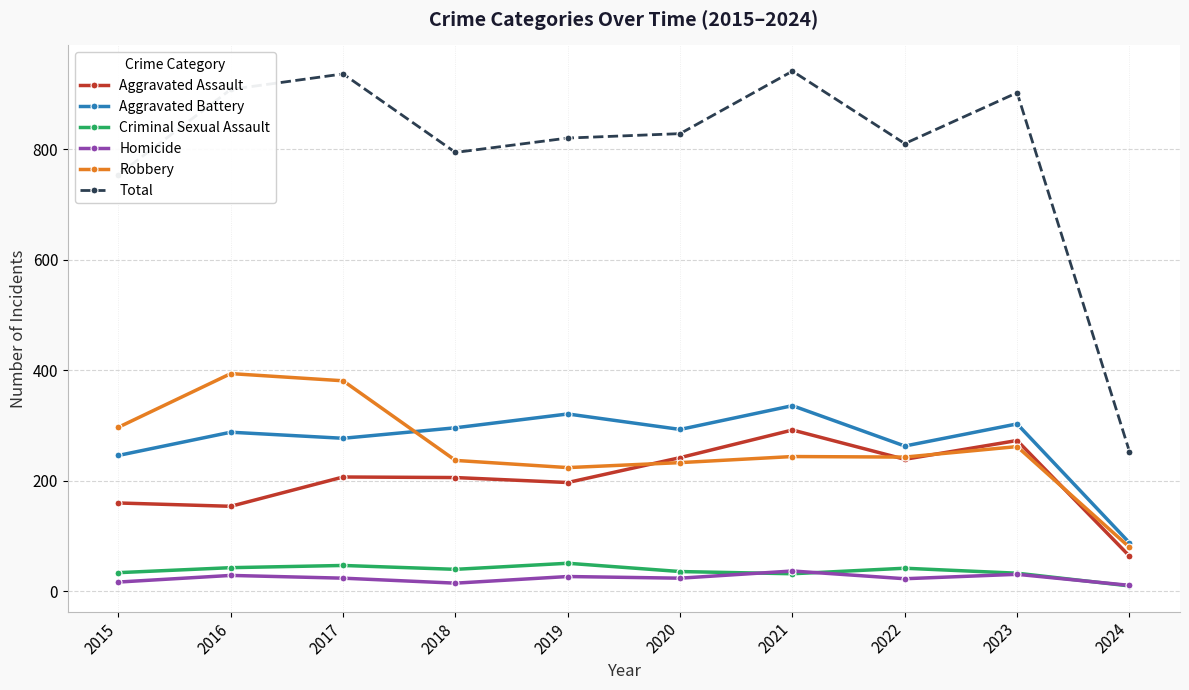

What is the lowest value of the Aggravated Assault series?

64